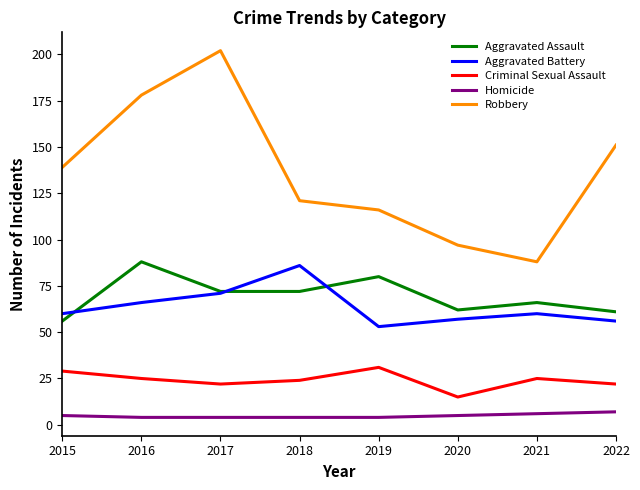

What are all the series names shown in the legend?

Aggravated Assault, Aggravated Battery, Criminal Sexual Assault, Homicide, Robbery